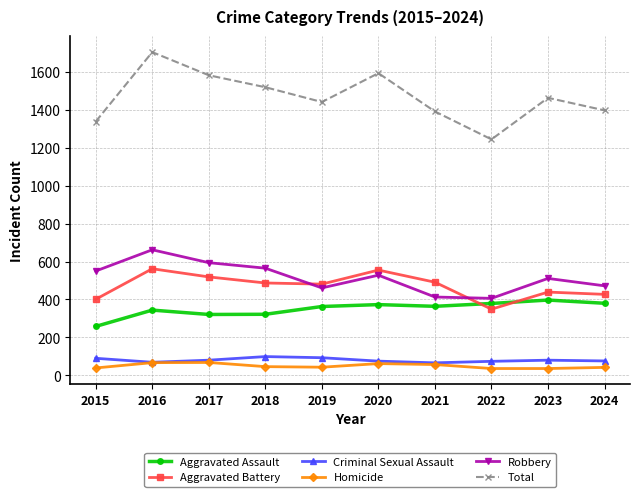

The Homicide series shows 43 at 2019. True or false?

True